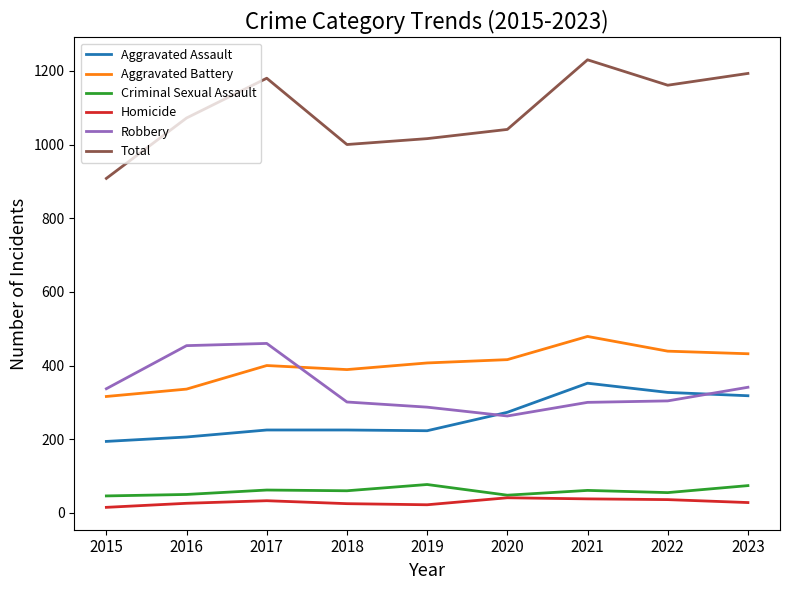

What is the spread (max minus min) of values at 2017?

1147